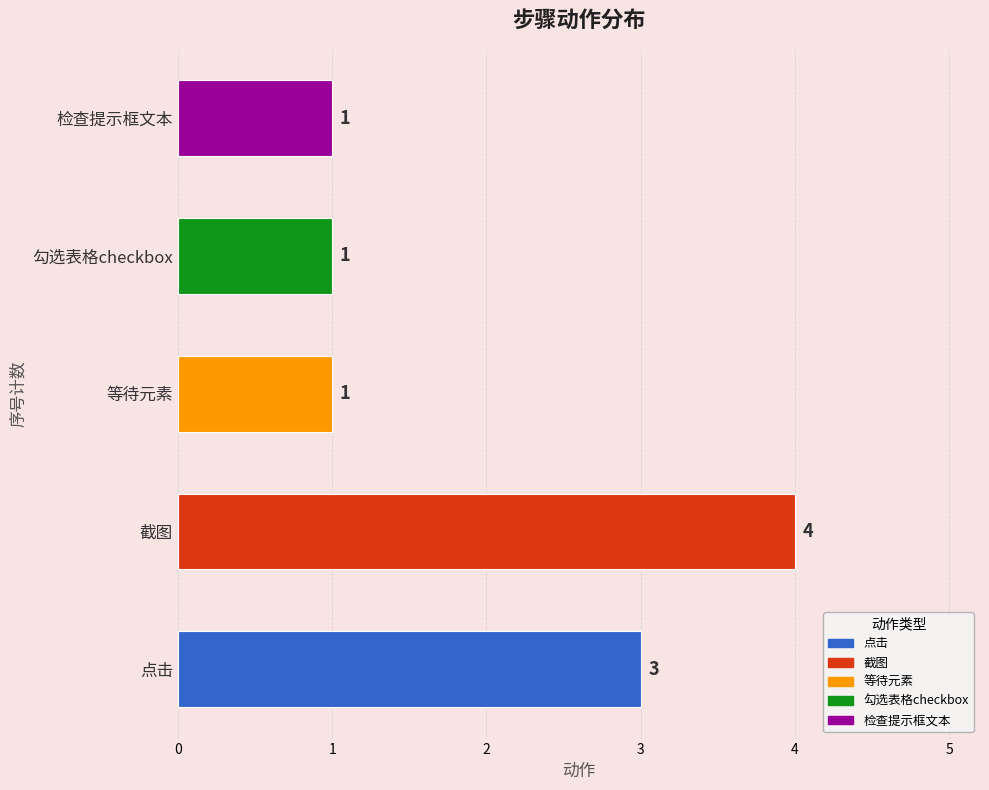

The chart shows a value of 7 at 截图. True or false?

False